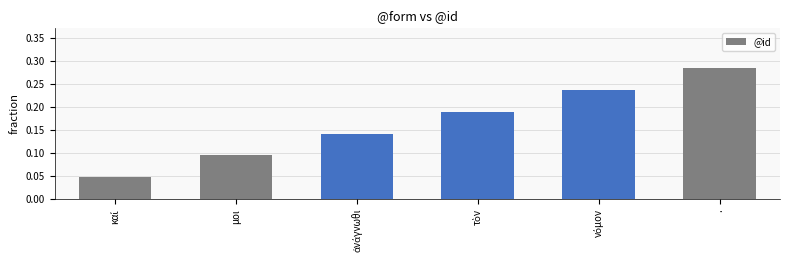

What is the sum of all values?

1.0